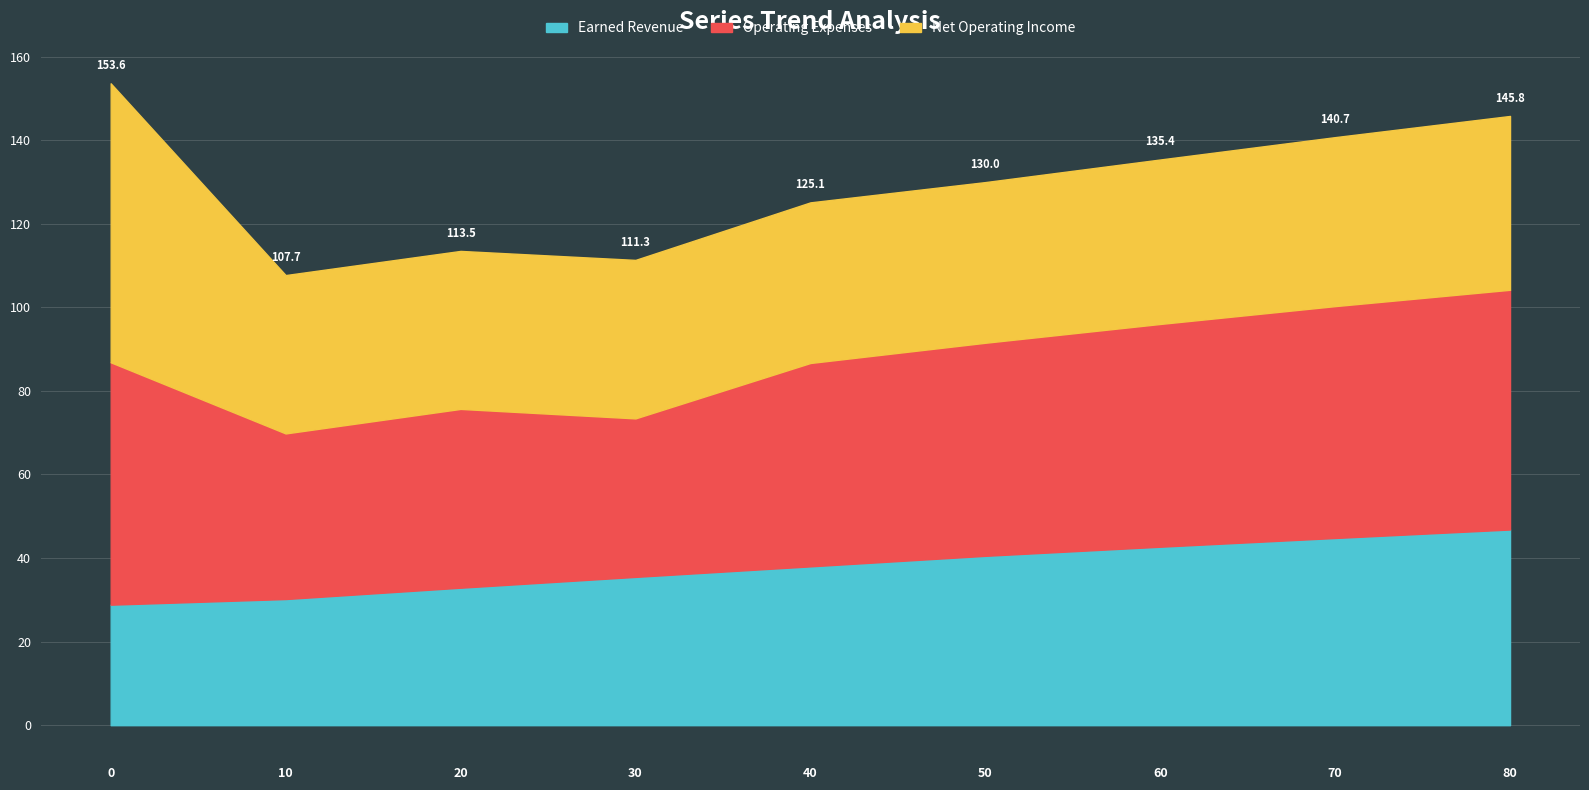

Between 30 and 60, which is larger?

60